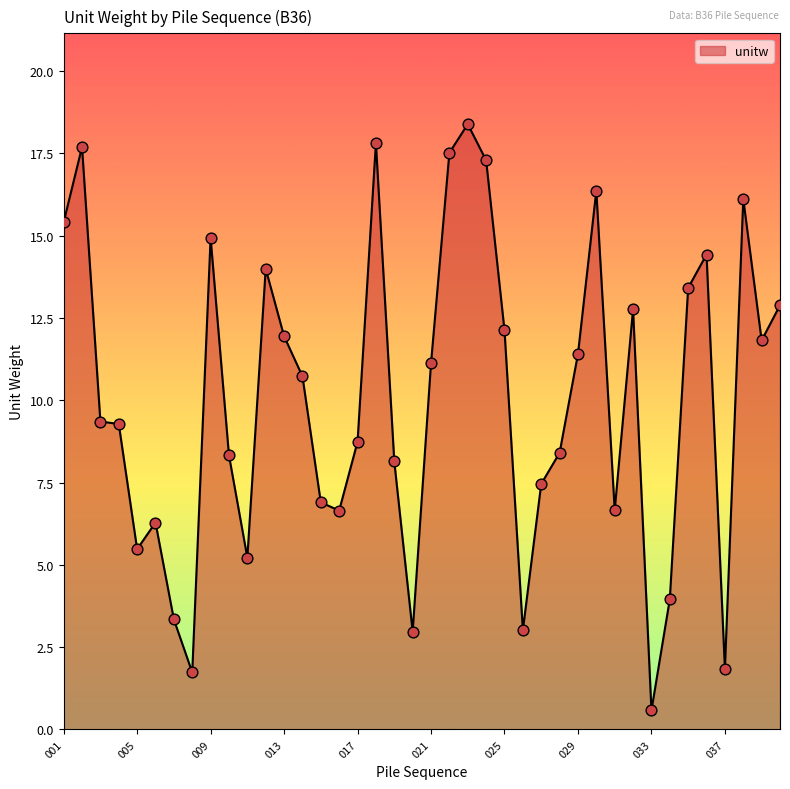

What is the maximum value shown in the chart?

18.4